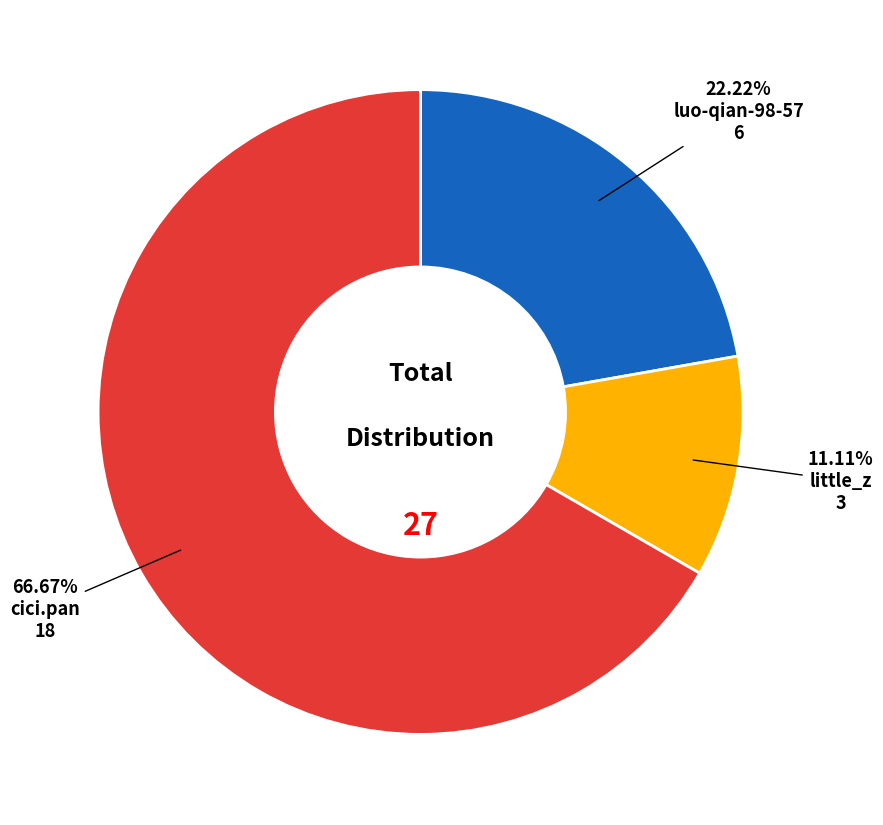

What portion of the pie excludes little_z?

88.9%